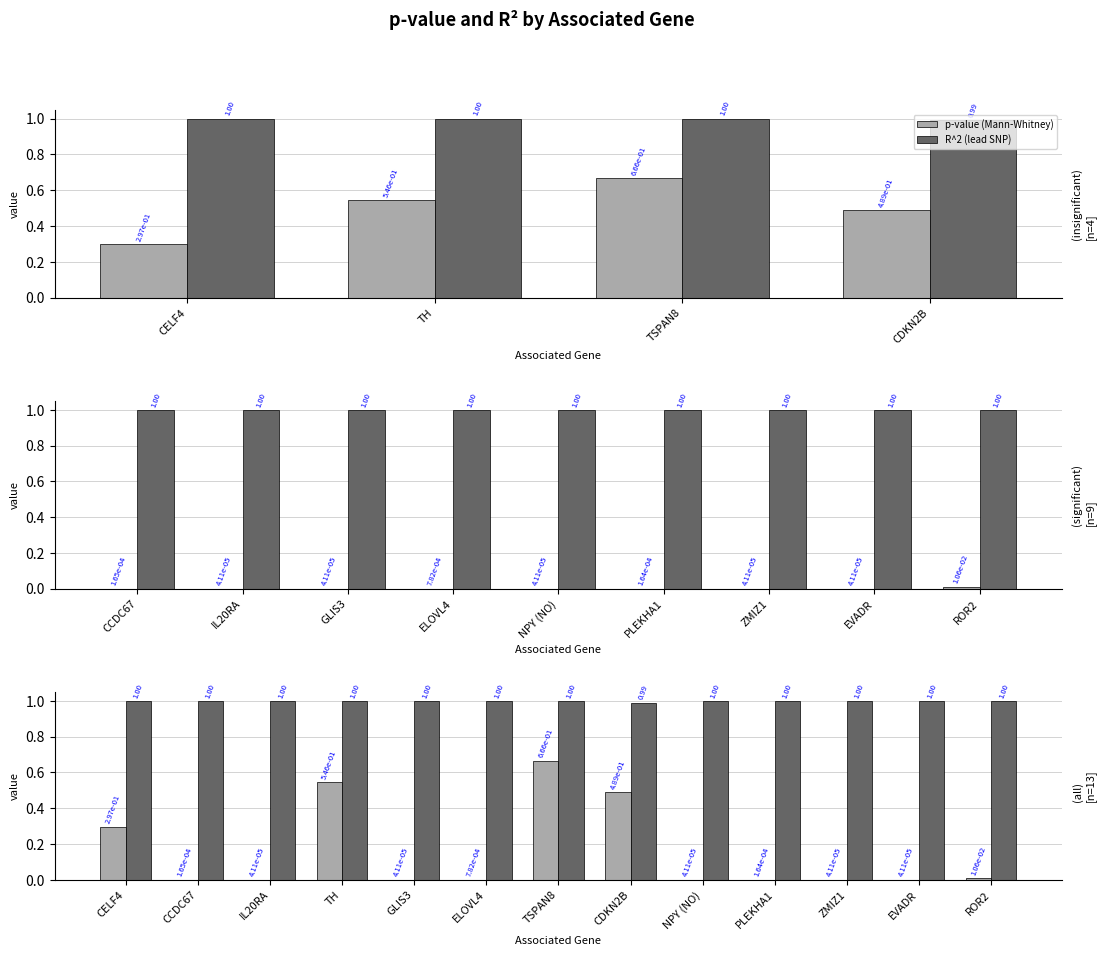

What is the value of the R^2 (lead SNP) bar at the 2nd from the left?

1.0